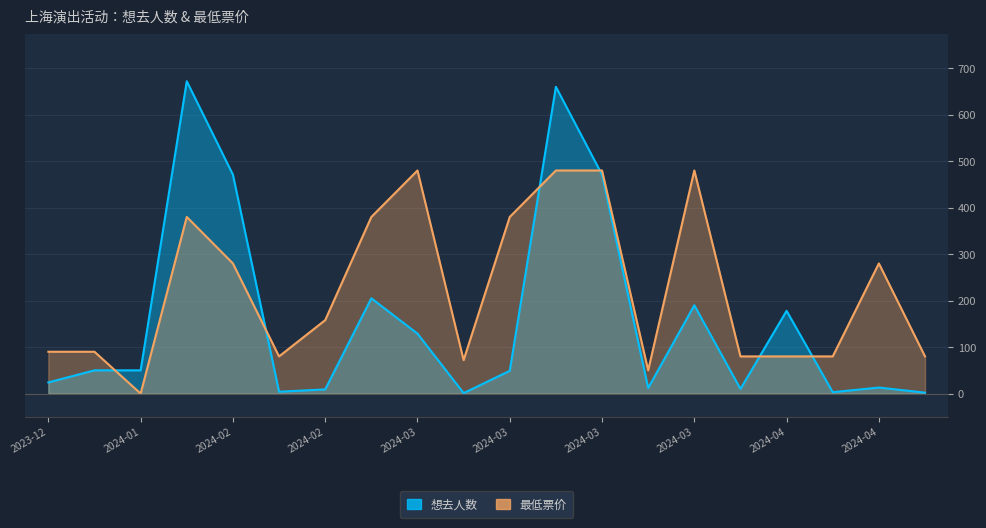

The 最低票价 series shows 760 at 2024-03. True or false?

False